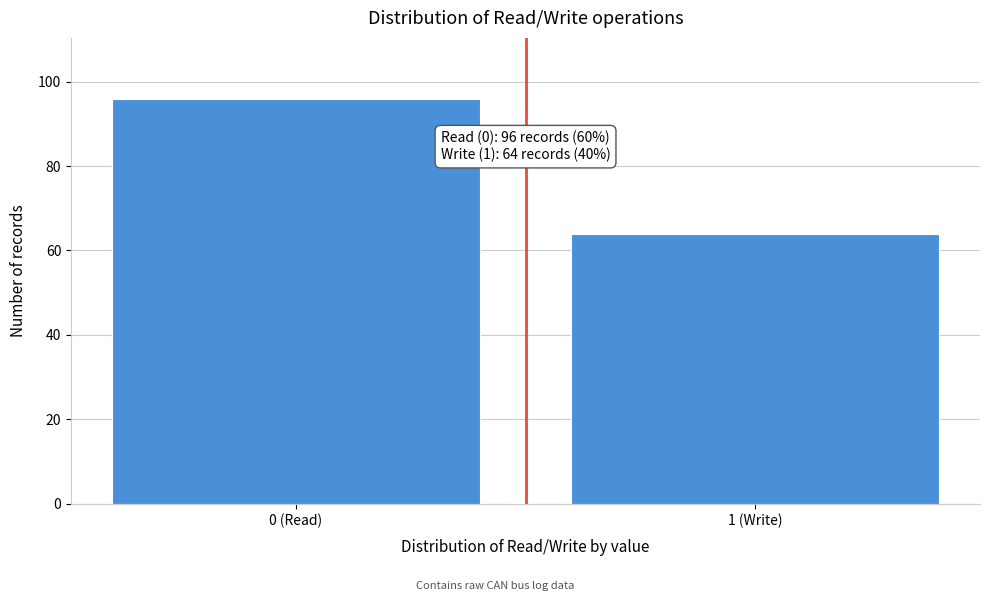

Reading right to left, what are all the values shown in this chart?

64	96